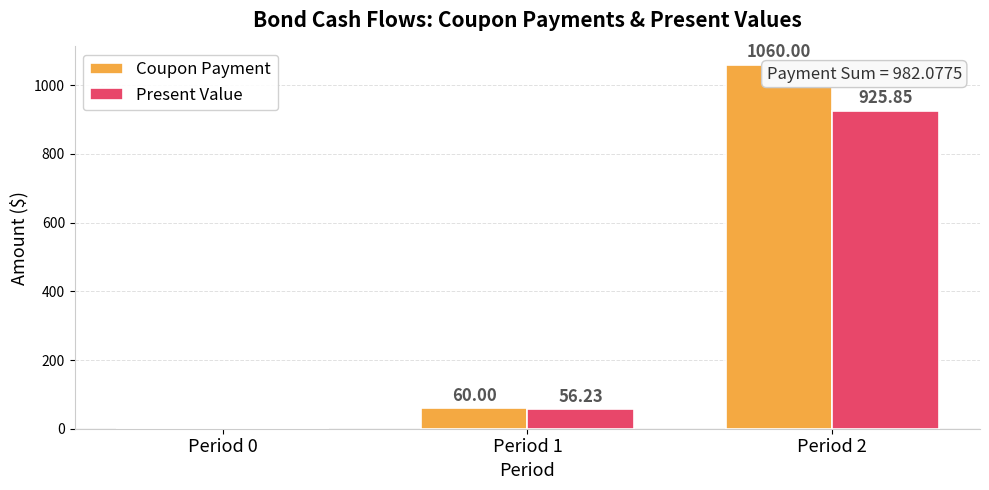

Which series changed the most between Period 0 and Period 1?

Coupon Payment